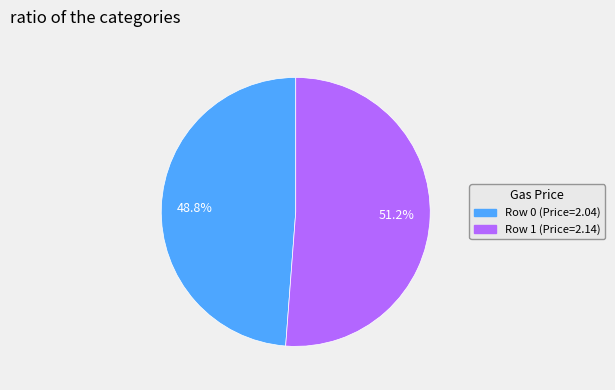

Combined, do Row 1 (Price=2.14) and Row 0 (Price=2.04) account for over 50%?

Yes